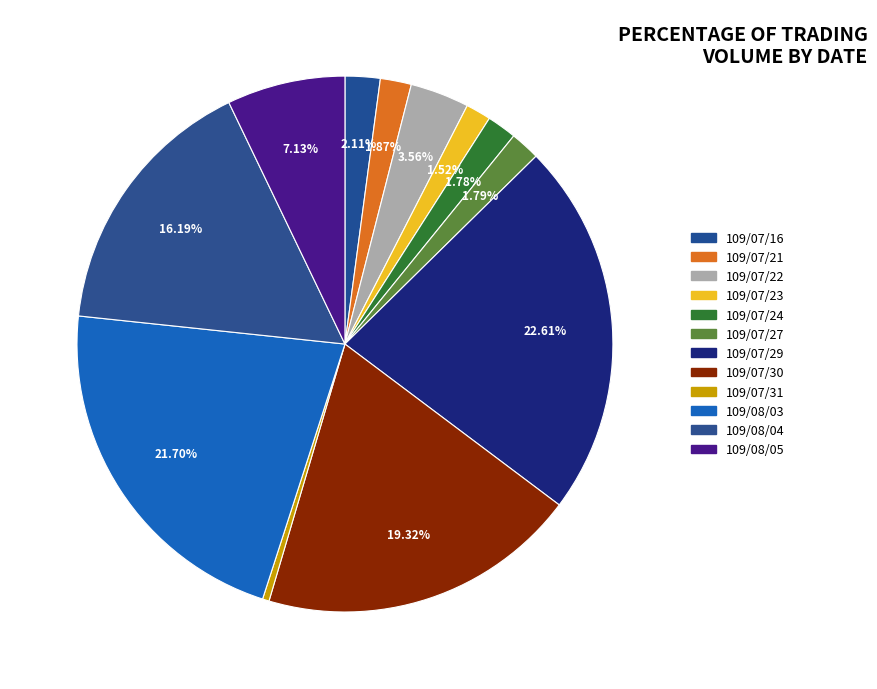

Is 109/08/04 the majority of the pie?

No